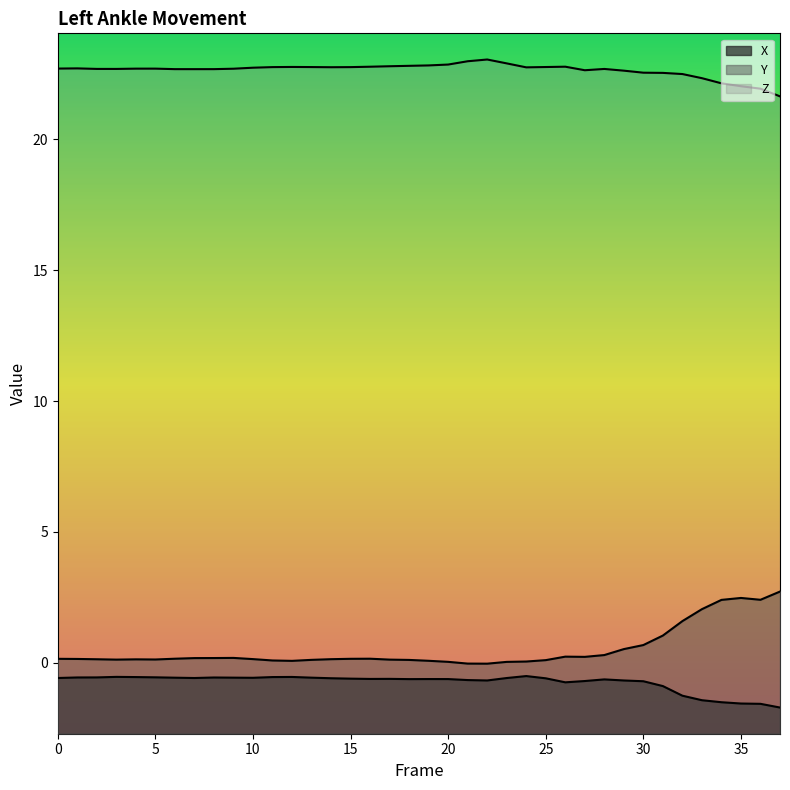

List the labels in order of X value, smallest first.

37, 36, 35, 34, 33, 32, 31, 26, 30, 27, 29, 22, 21, 28, 18, 20, 19, 16, 17, 15, 25, 14, 23, 7, 0, 10, 6, 13, 9, 8, 1, 2, 5, 4, 11, 12, 3, 24